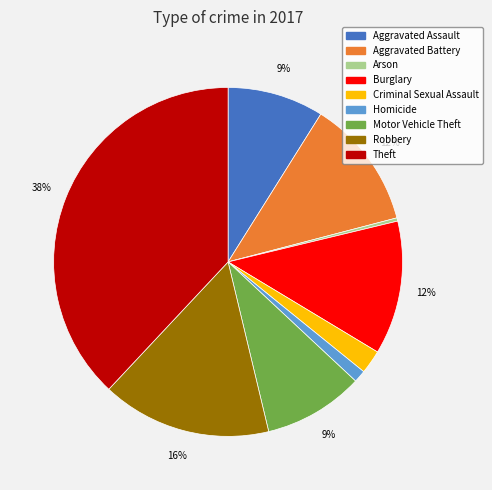

Count the number of slices in the pie.

9